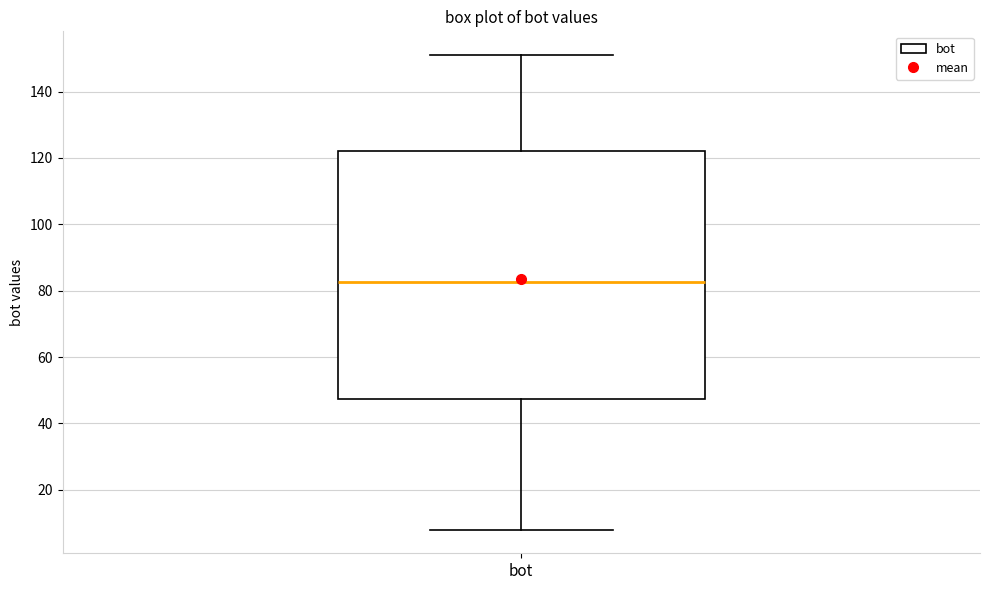

Read this box plot against the y-axis: the position of the median line, the range covered by the box, and the ends of both whiskers. The values are not printed on the chart, so give them approximately, as read against the axis.

median 82, box 48 to 122, whiskers 8 to 152